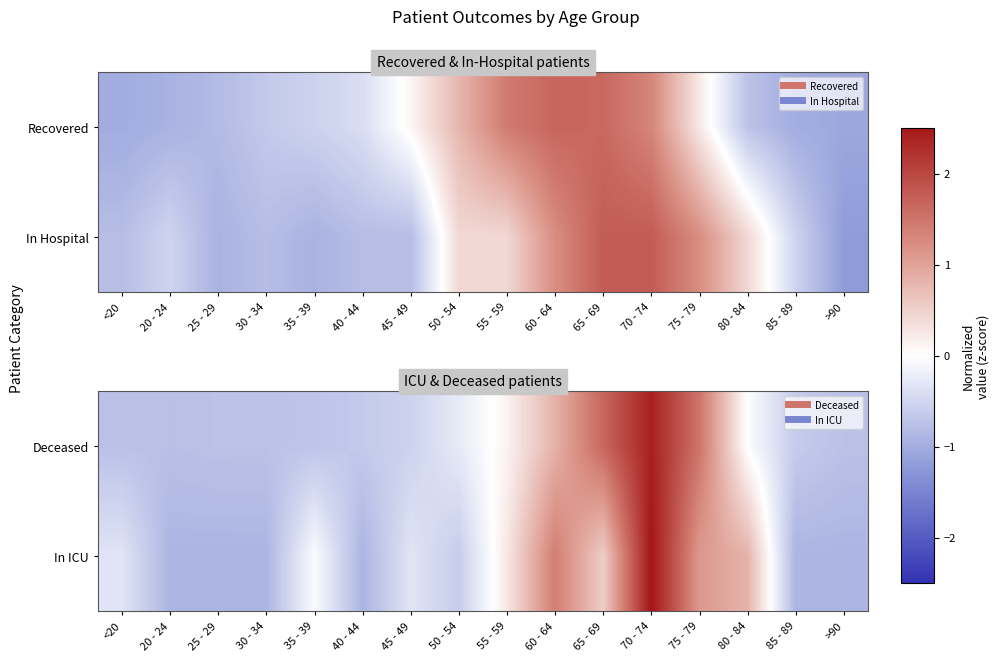

Is the value of In ICU at 85 - 89 greater than the value of Deceased at 70 - 74?

No